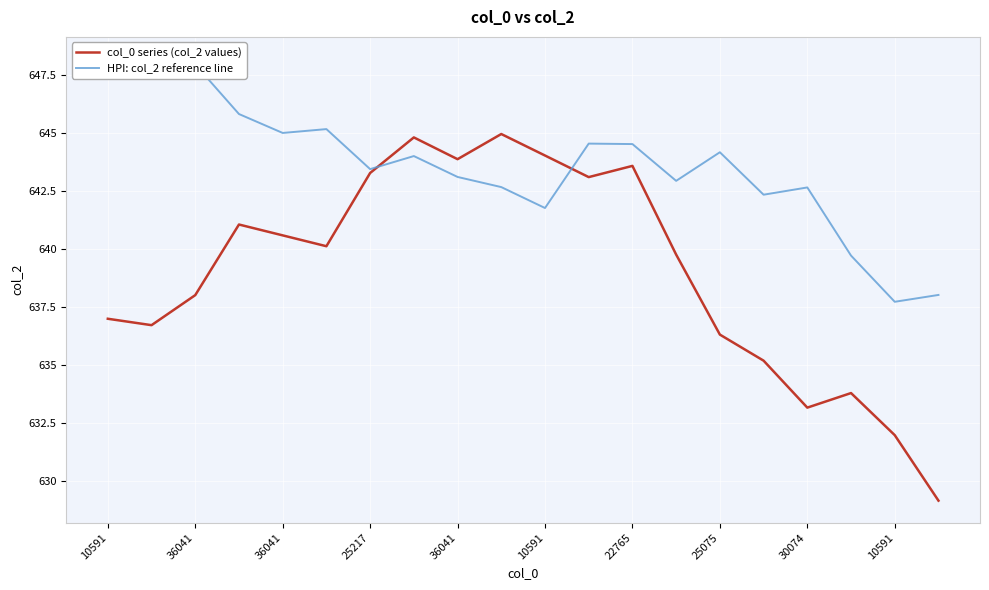

What is the label of the 18th point from the left?

17